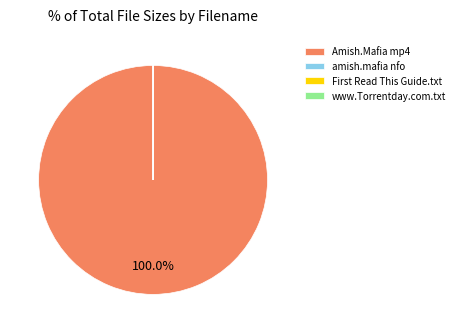

Does Amish.Mafia mp4 represent more than half of the total?

Yes